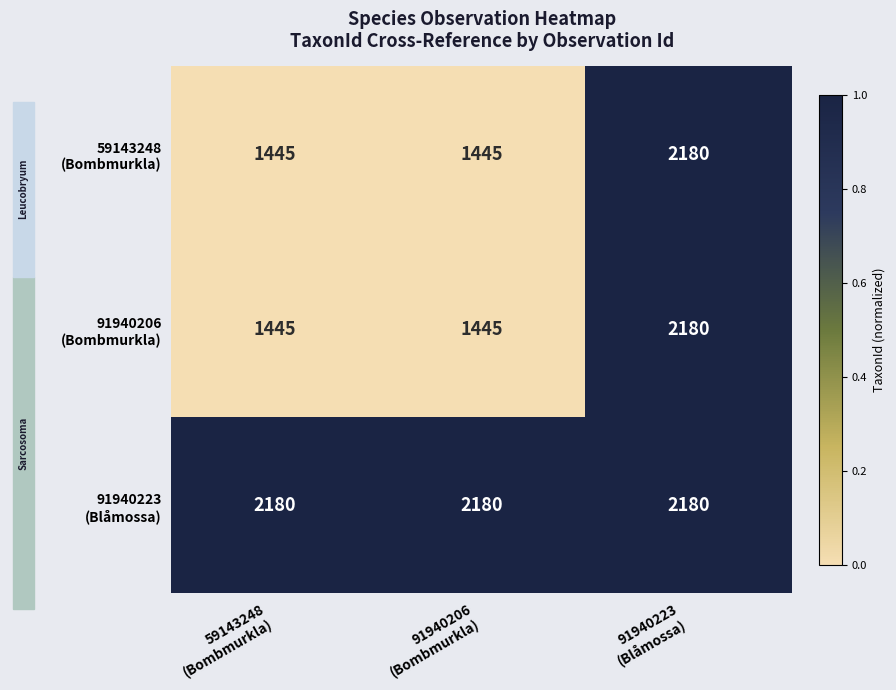

At how many categories does at least one series exceed 1808?

3